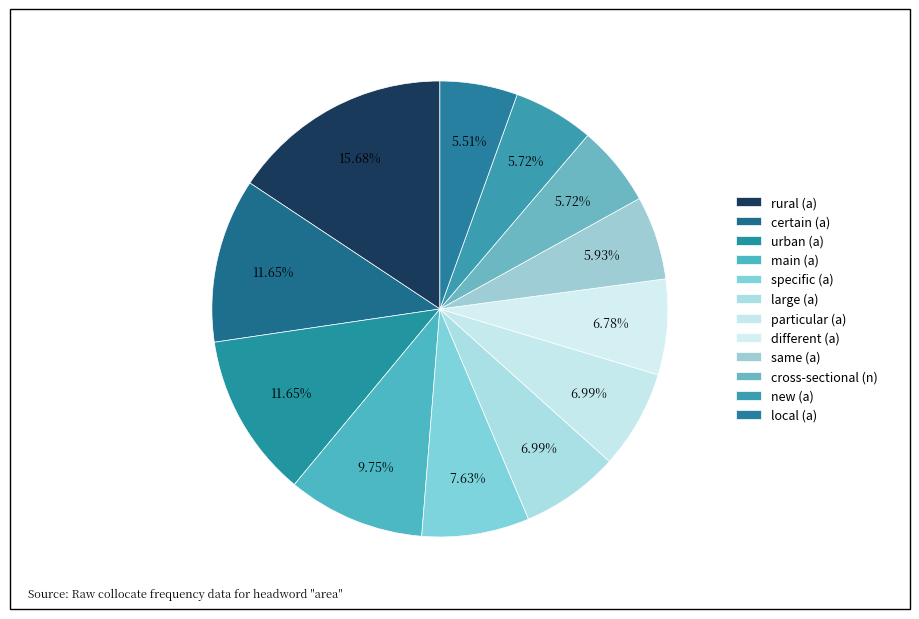

To the nearest percent, what is the difference between the largest and smallest slice percentages?

10%